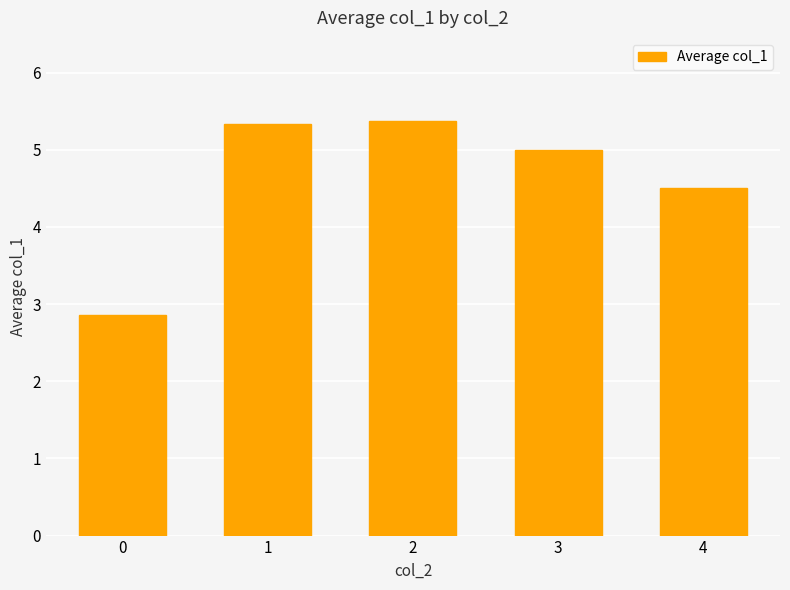

What is the sum of all values?

23.1